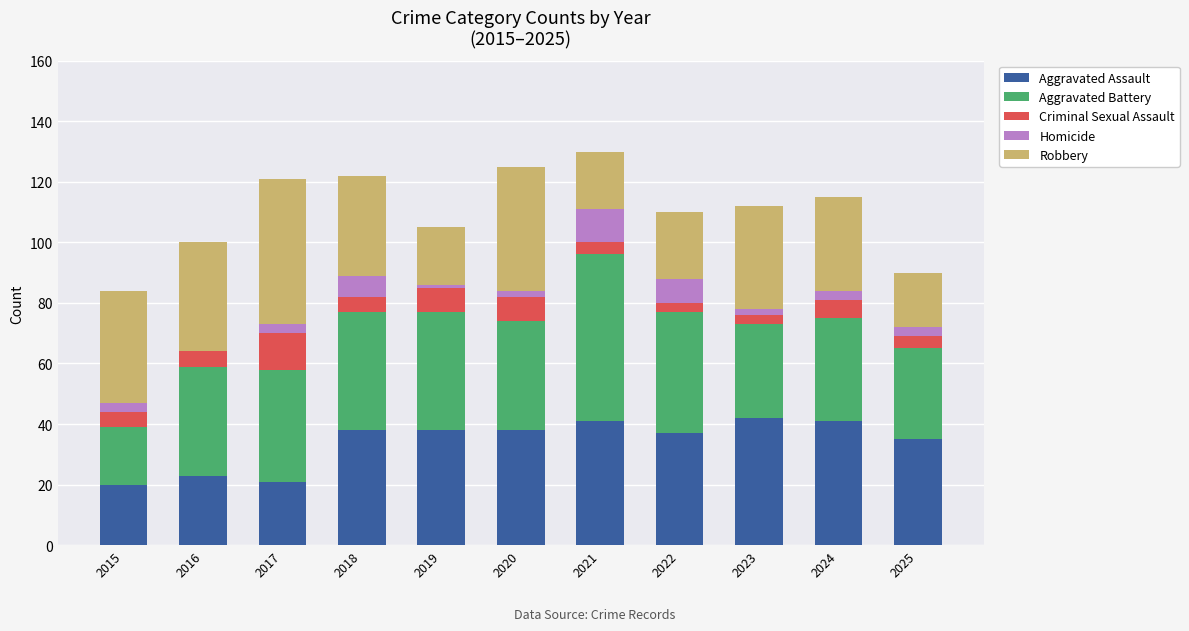

At how many categories does at least one series exceed 54?

1